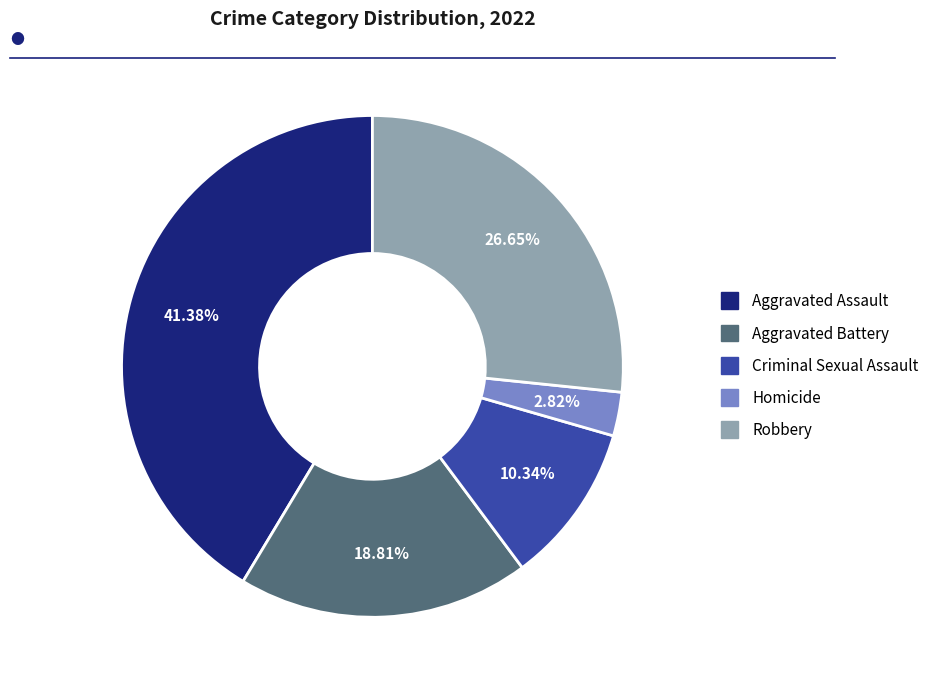

True or false: Aggravated Assault accounts for 41% of the total.

True